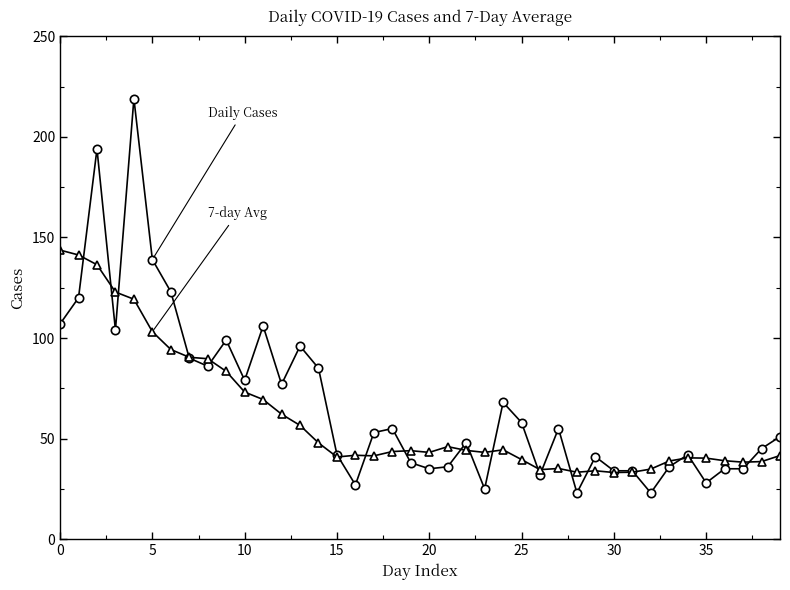

What is the minimum value shown in the chart?

23.0